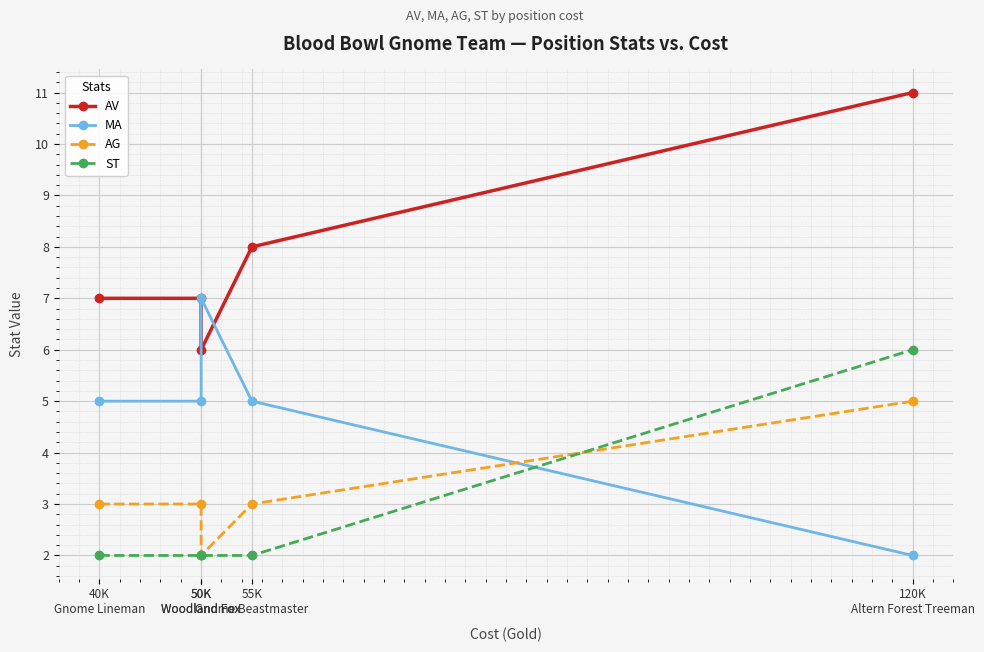

The ST series shows 6 at 120K
Altern Forest Treeman. True or false?

True